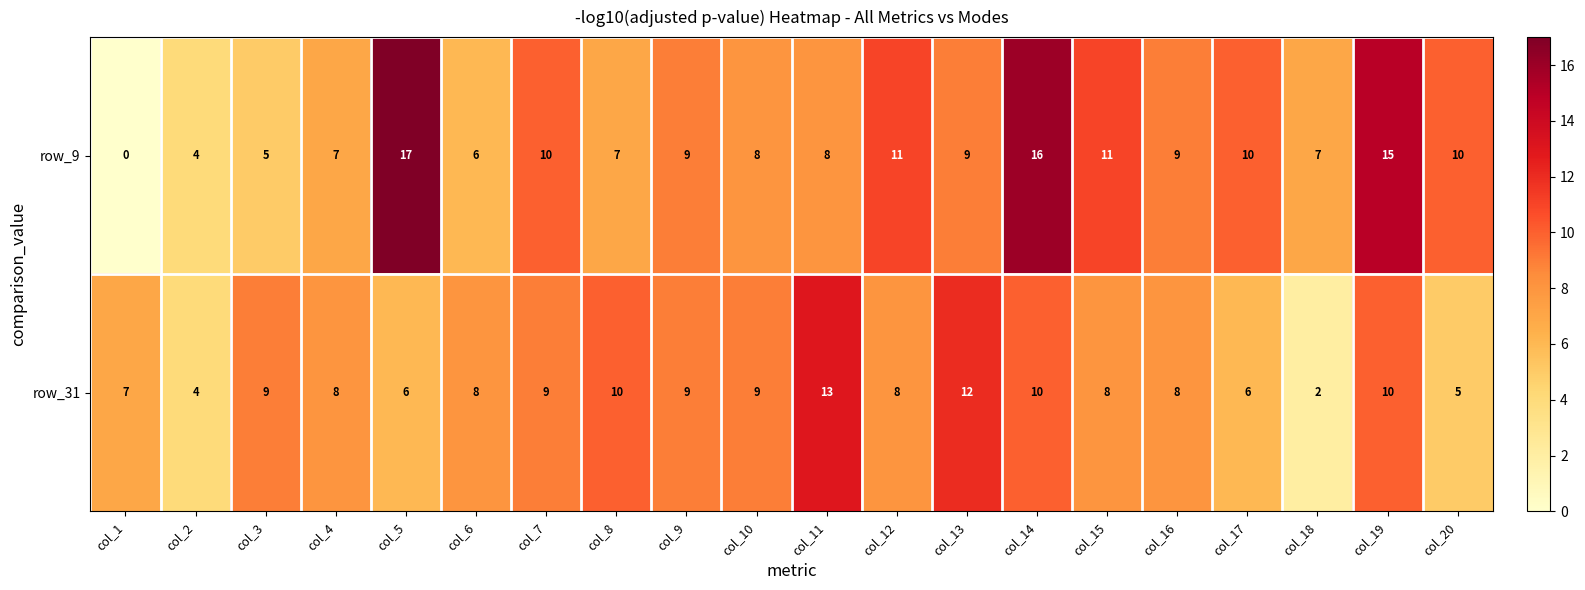

What is the spread (max minus min) of values at col_11?

5